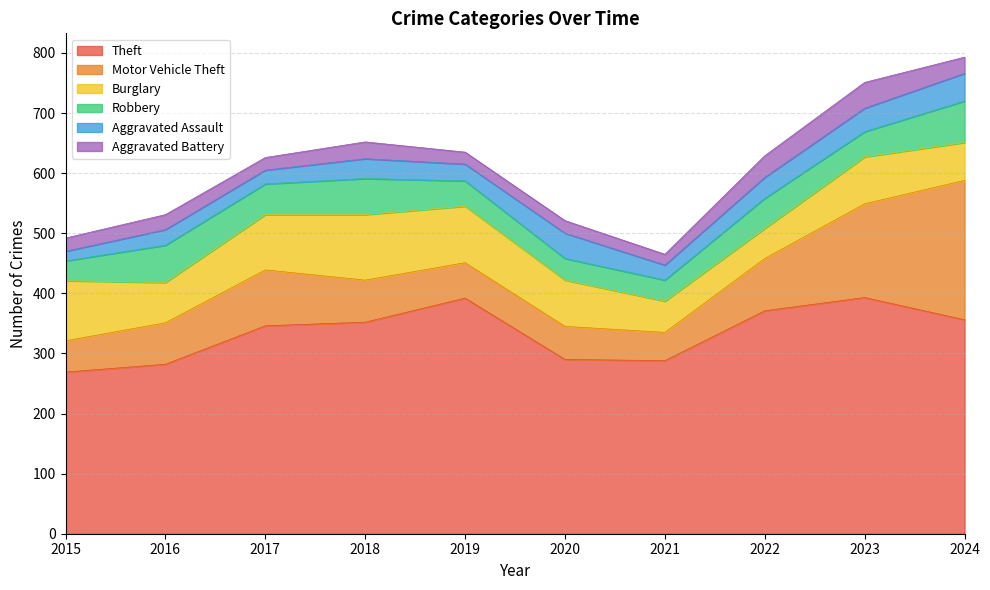

Does the chart have visible grid lines?

Yes